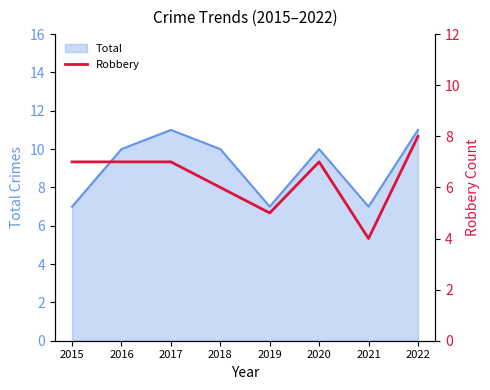

True or false: the data shows 2 at 2018.

False